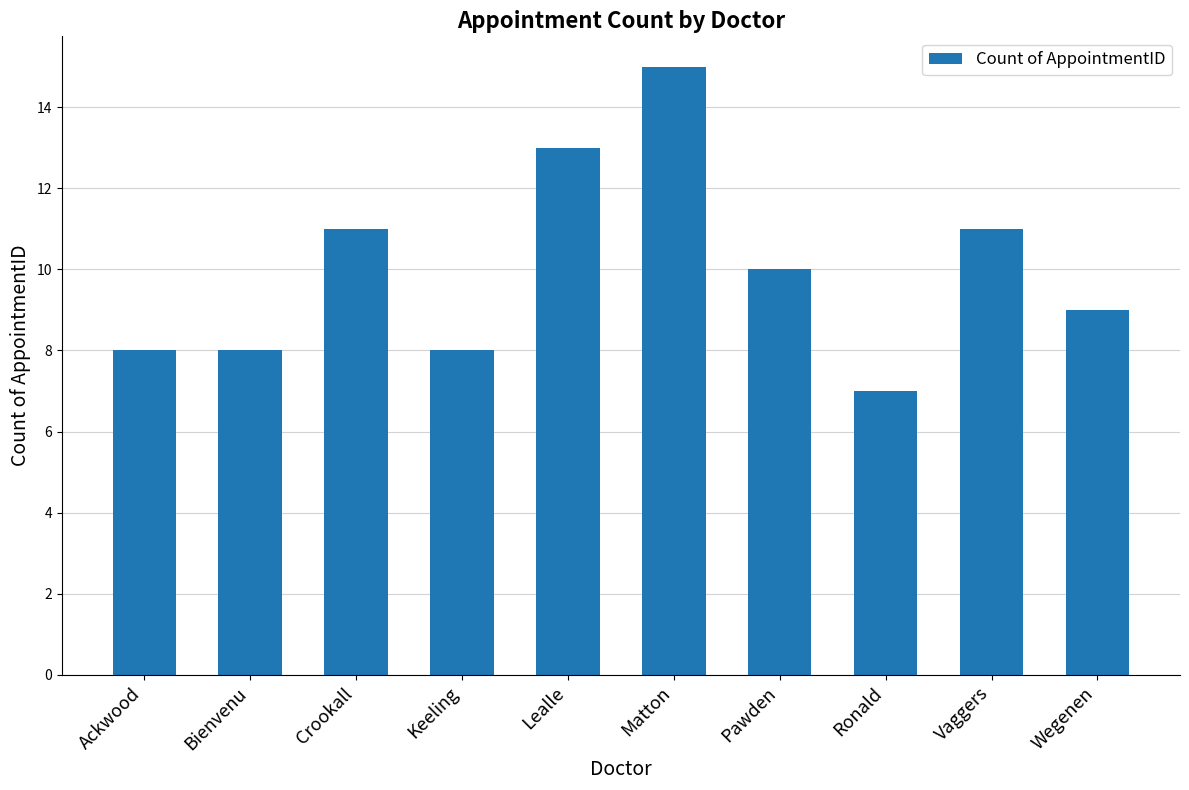

What value does the data have at Lealle?

13